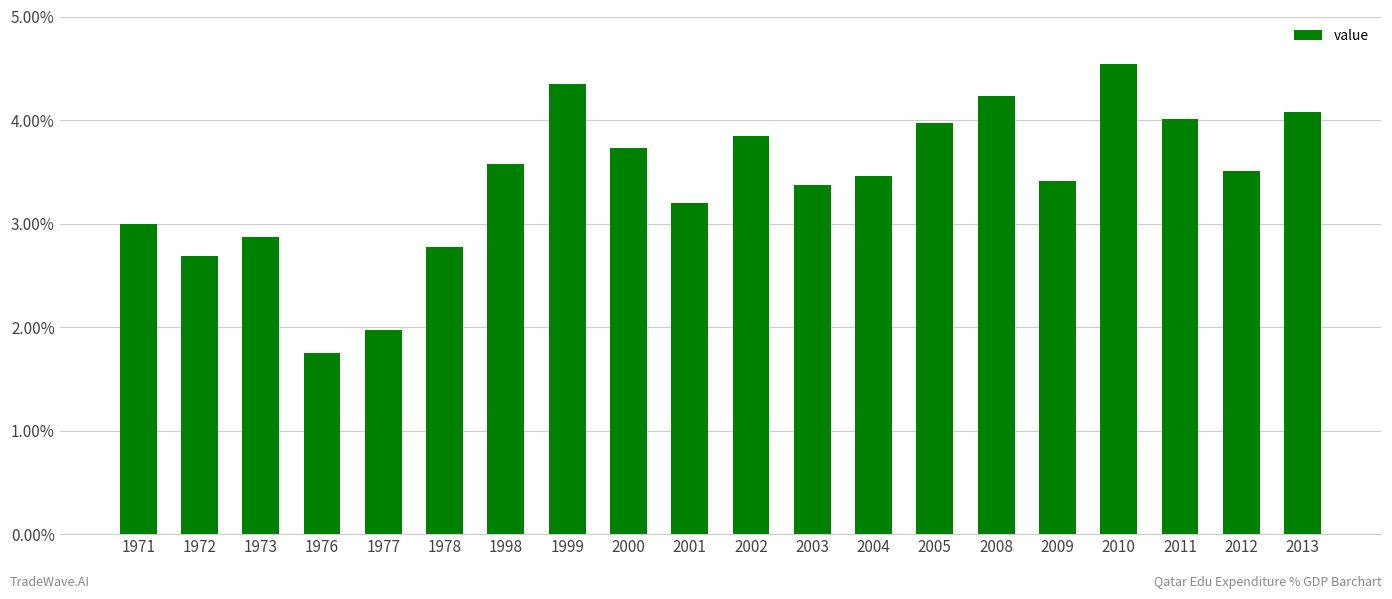

What is the value of the 3rd bar from the left?

2.9